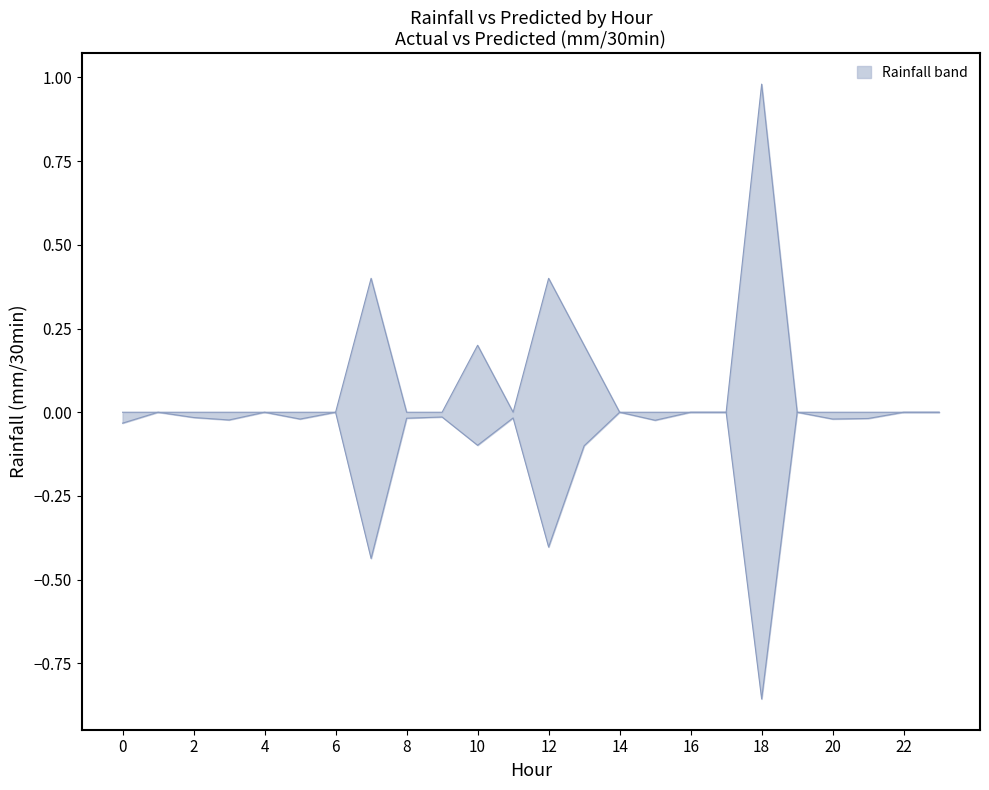

True or false: rainfall (mm/30min) and Predicted next batch rainfall (mm/30min) cross at least once.

False